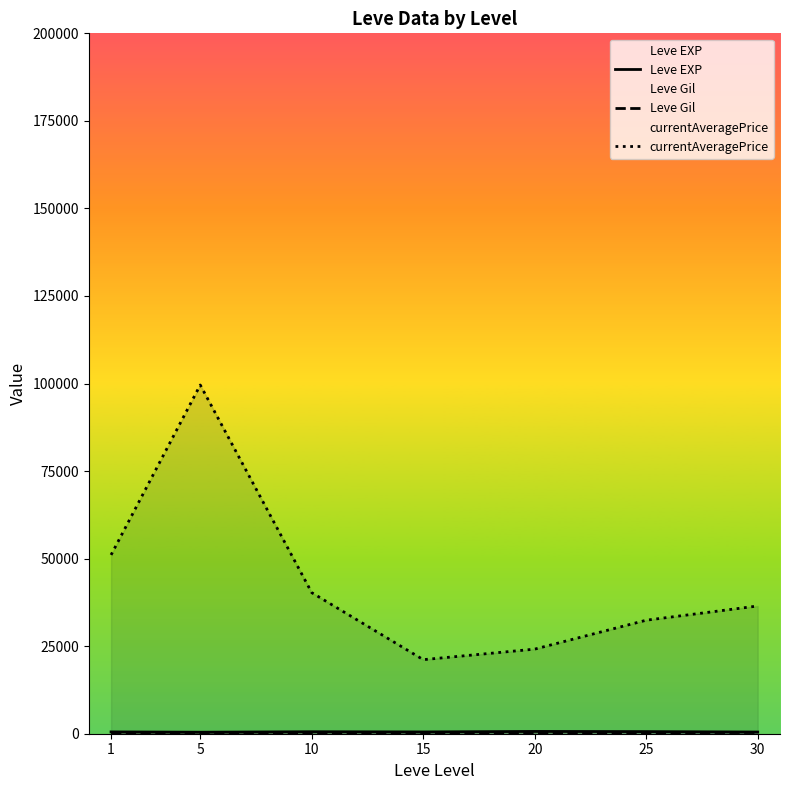

Between 20 and 30, which series saw the biggest shift?

currentAveragePrice